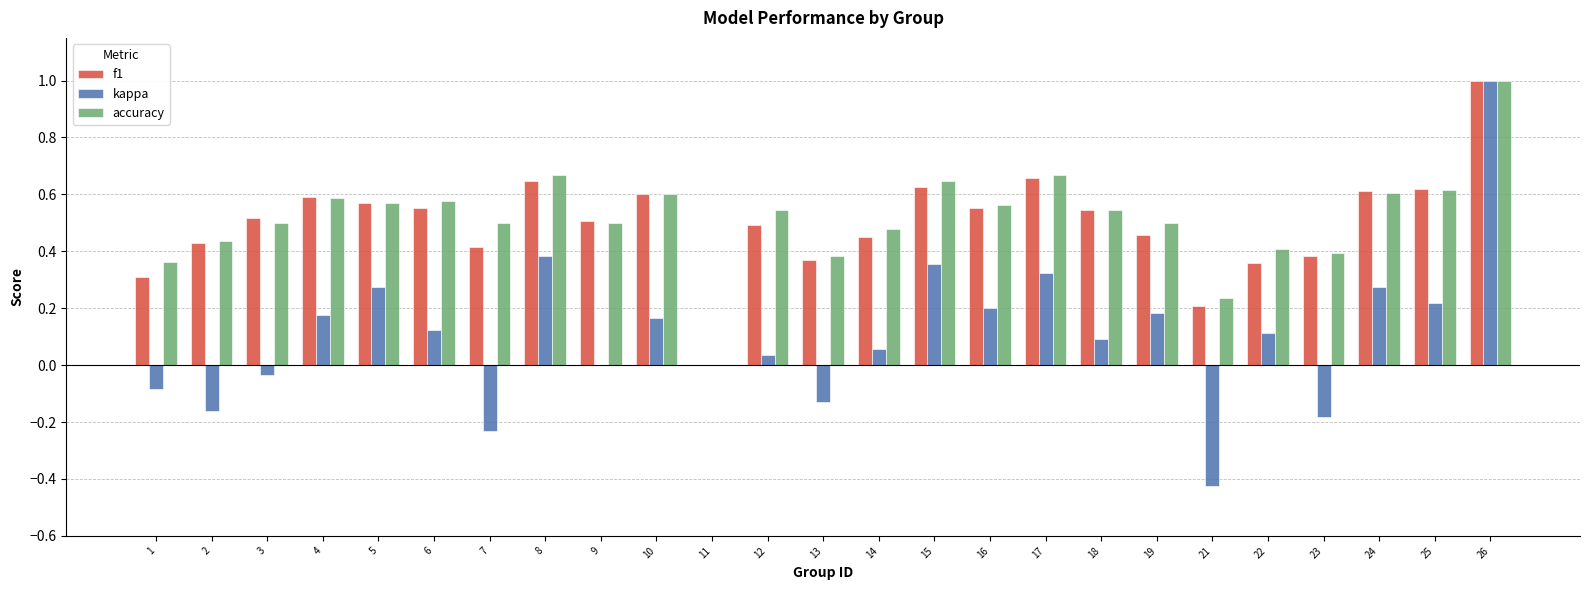

Does the chart contain stacked bars?

No